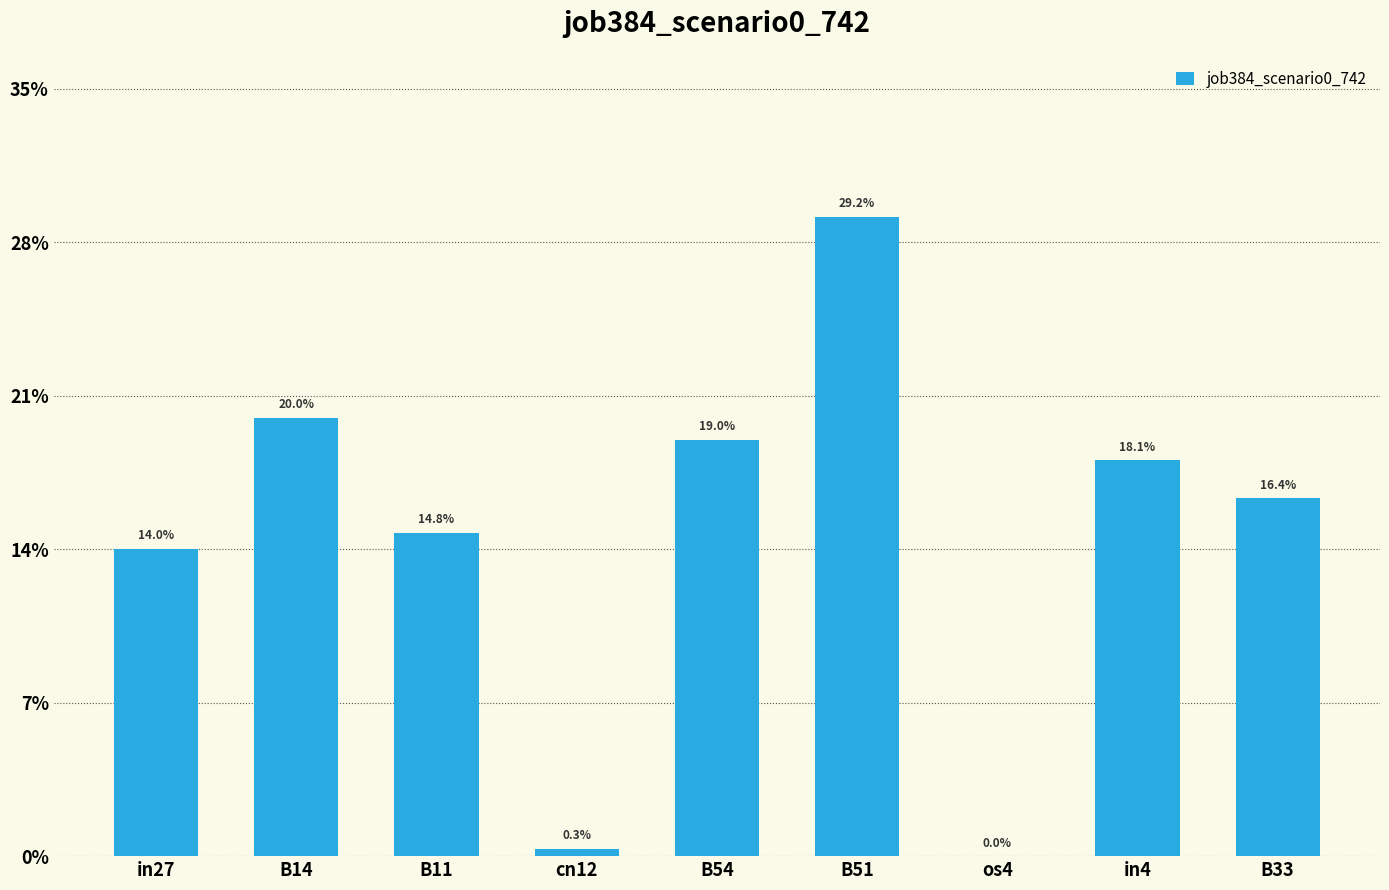

What is the sum of all values?

1.3